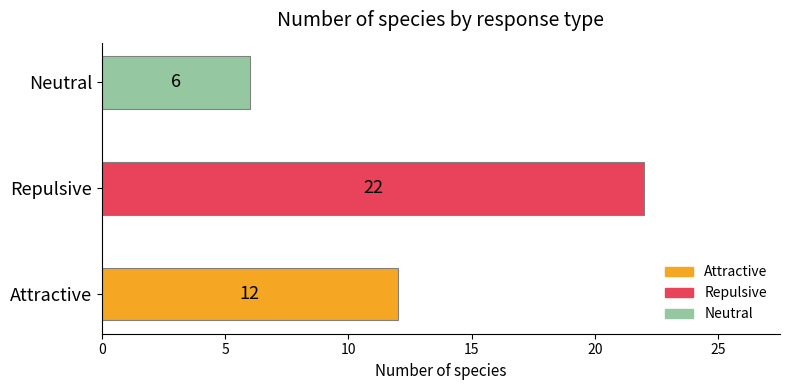

Reading top to bottom, extract all data points from this chart.

6	22	12